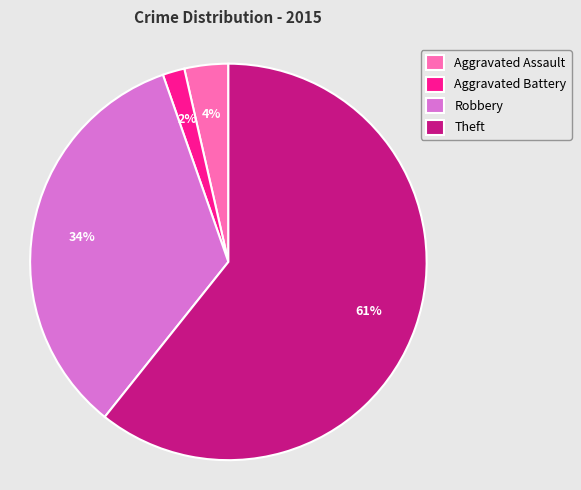

Is it true that Aggravated Battery is 2% of the pie?

True